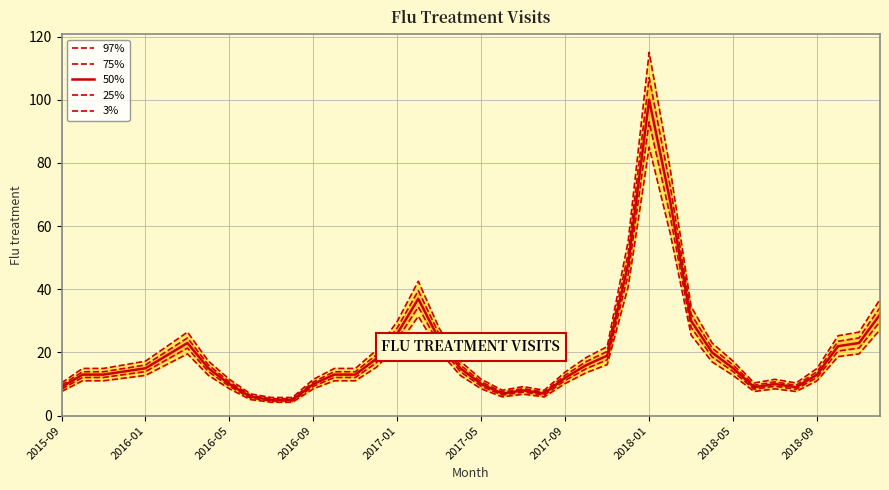

What is the highest value of the 50% series?

100